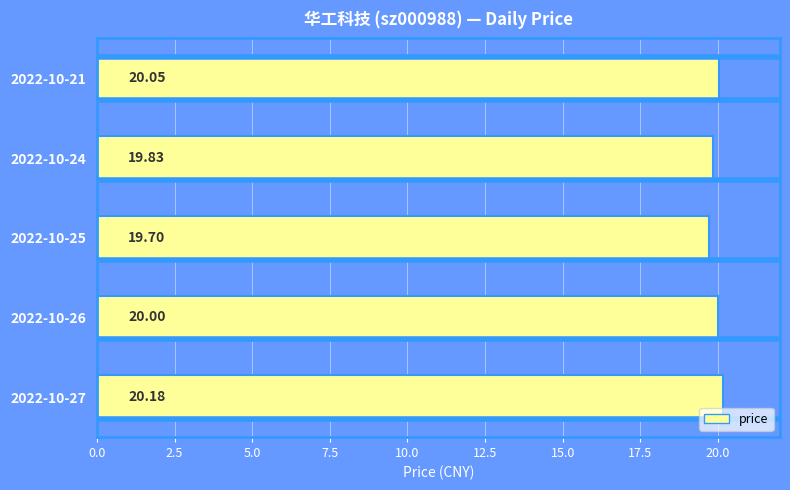

What is the sum of all values?

99.8